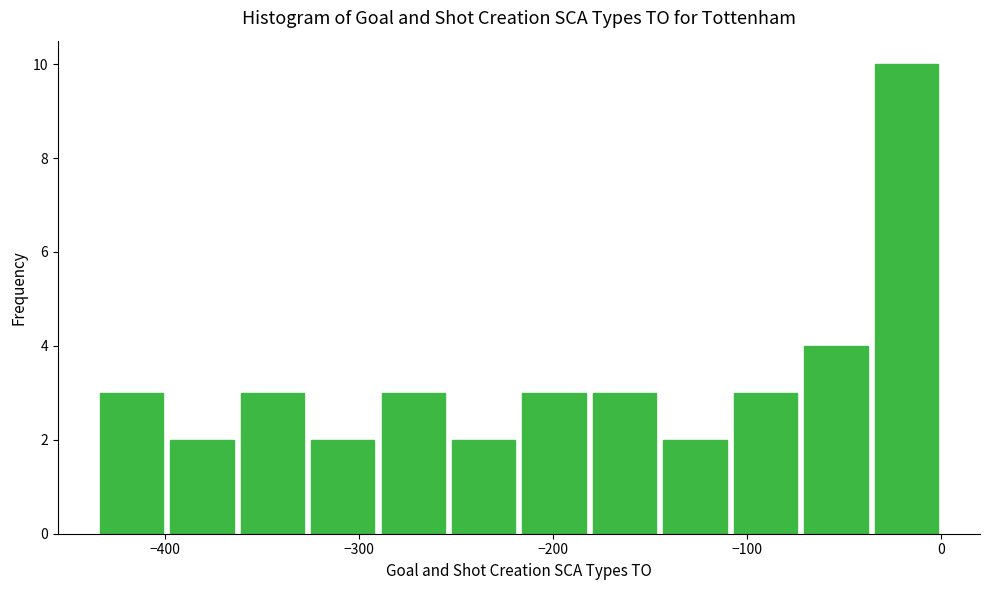

Around what value on the x-axis is the tallest bar? Give the approximate position of its centre, as read against the axis.

-20